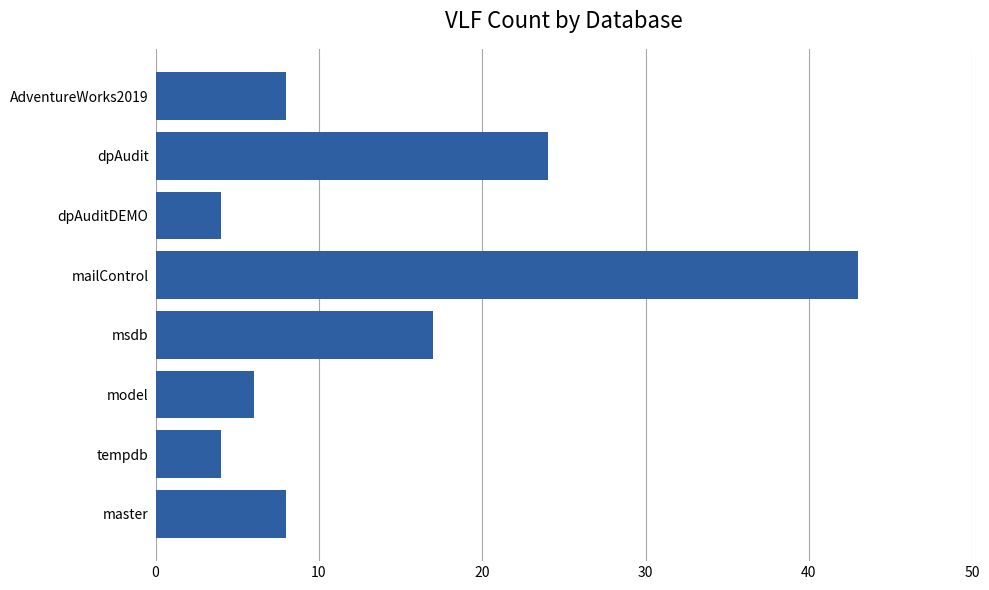

Count the number of categories in the chart.

8